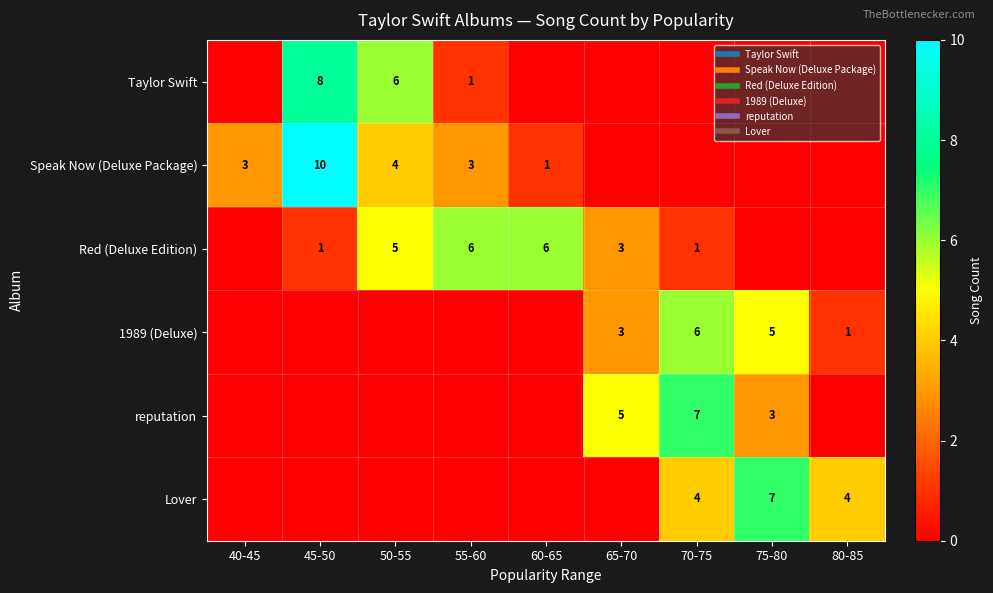

Which series changed the most between 60-65 and 80-85?

Red (Deluxe Edition)